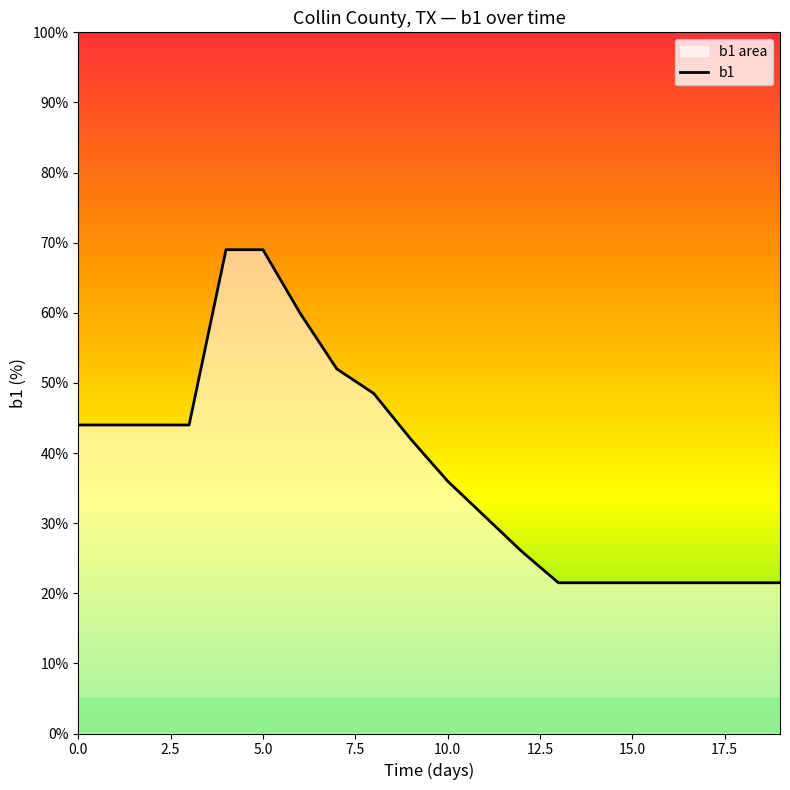

What is the minimum value shown in the chart?

21.5